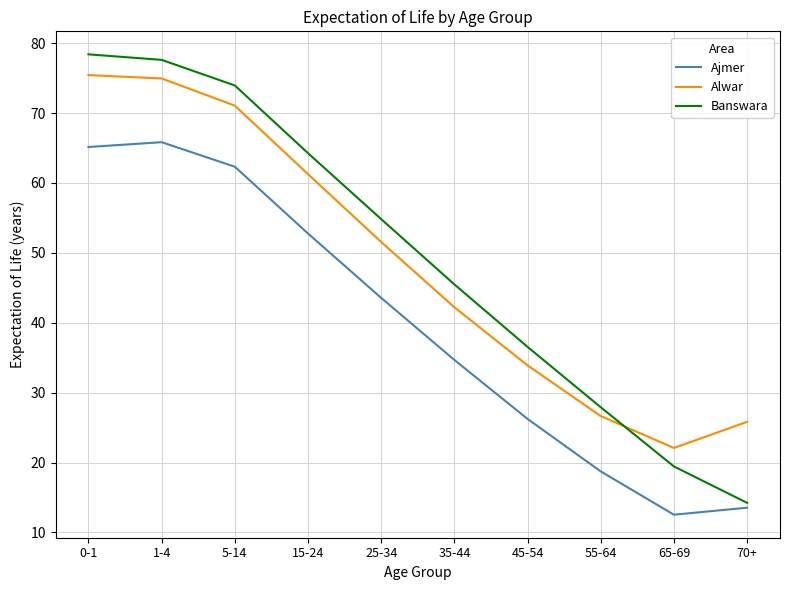

How many times do Banswara and Alwar cross each other?

1